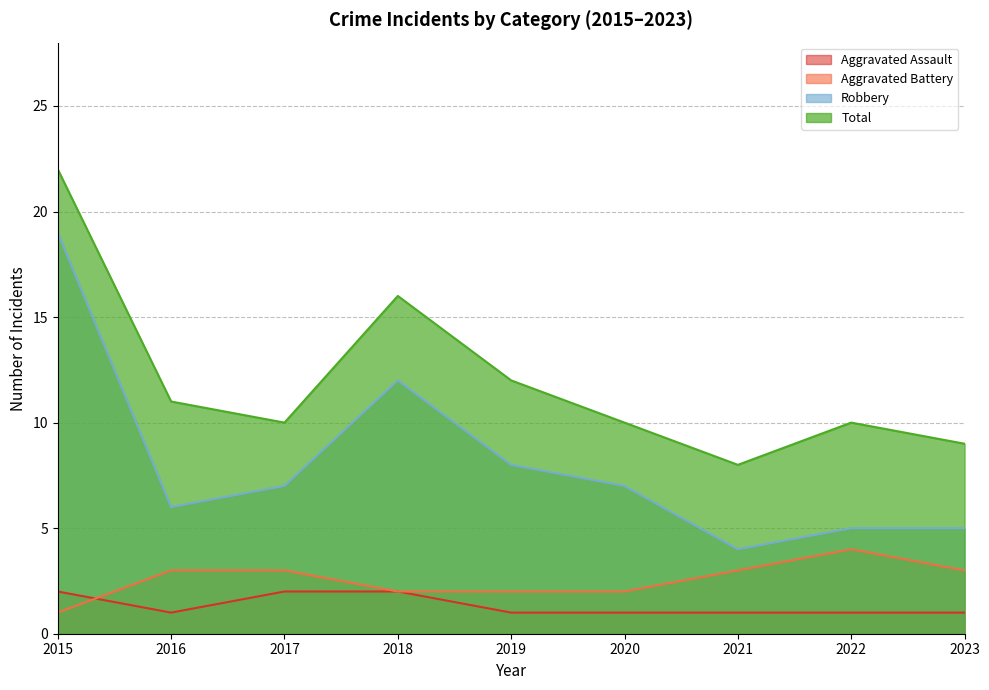

At how many categories does at least one series exceed 16?

1